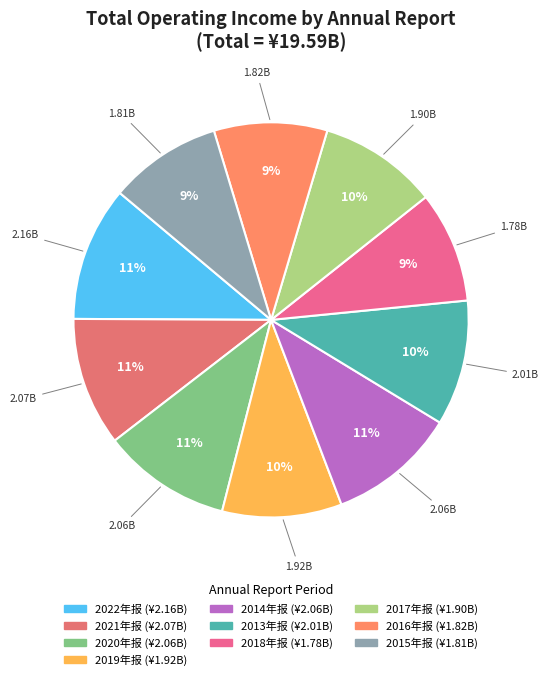

Count the number of slices in the pie.

10